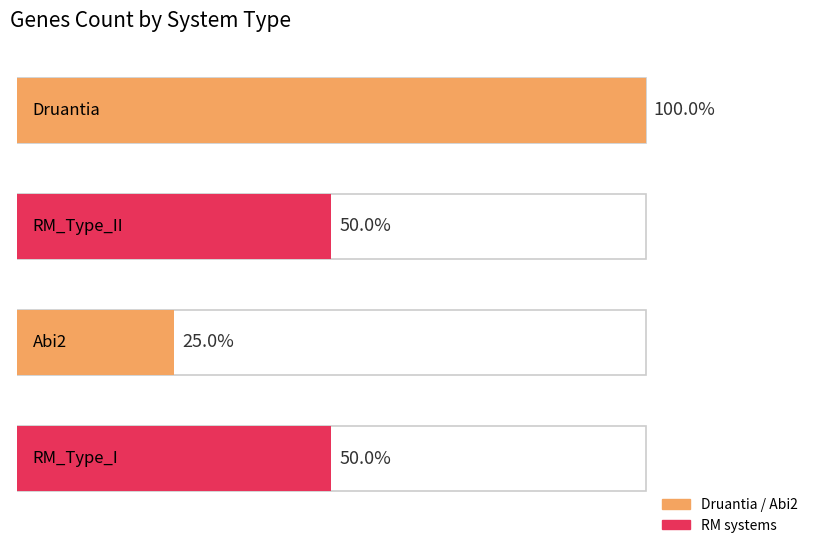

How many values are between 2 and 4?

3